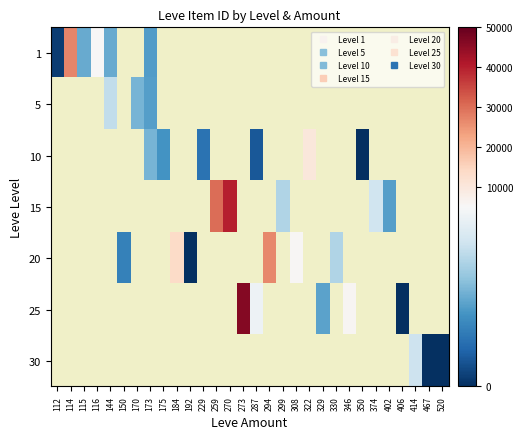

The value of 20 at 184 is 5804.7. True or false?

False